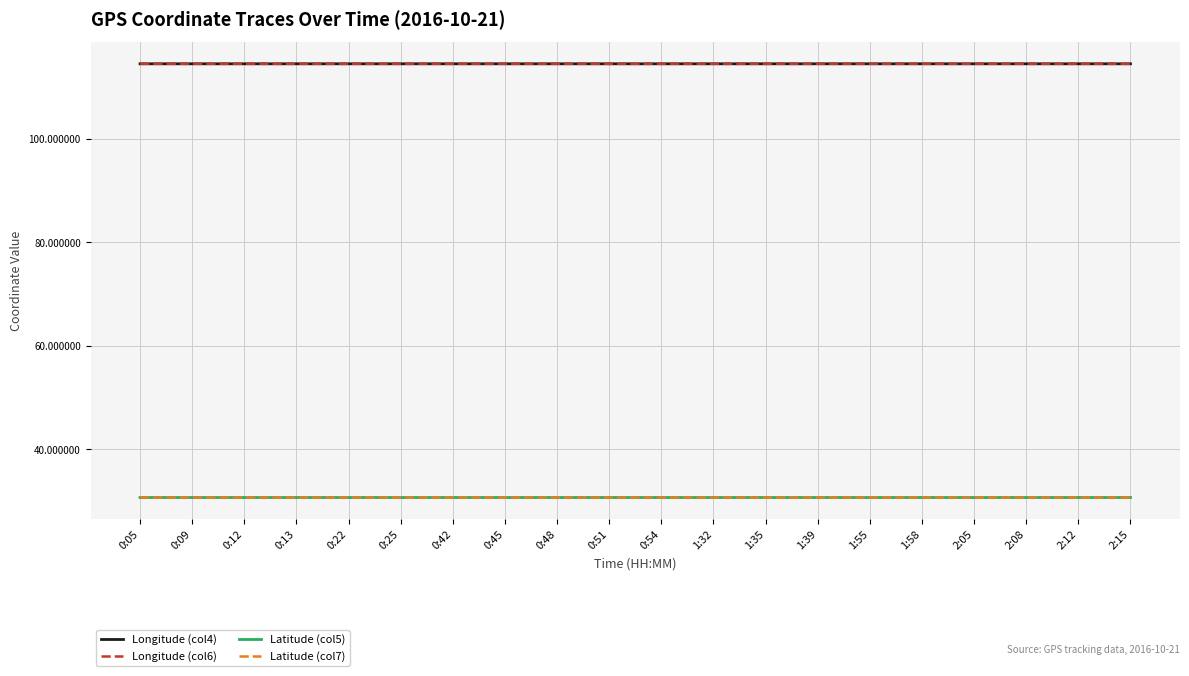

What position from the left is 2:05?

17